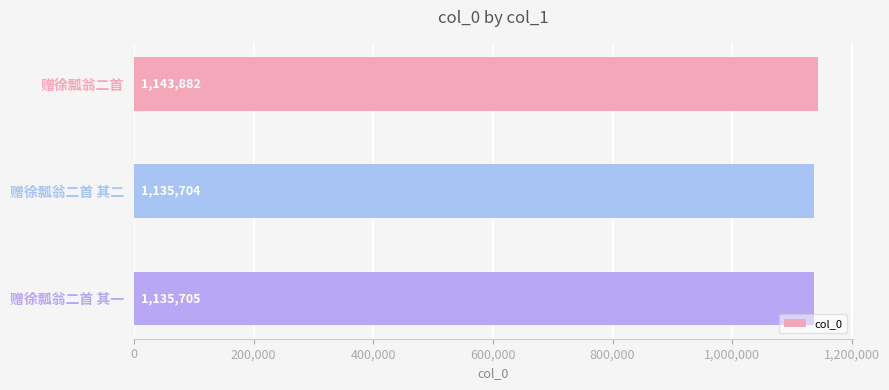

At which label is the value closest to 1139793?

赠徐瓢翁二首 其一